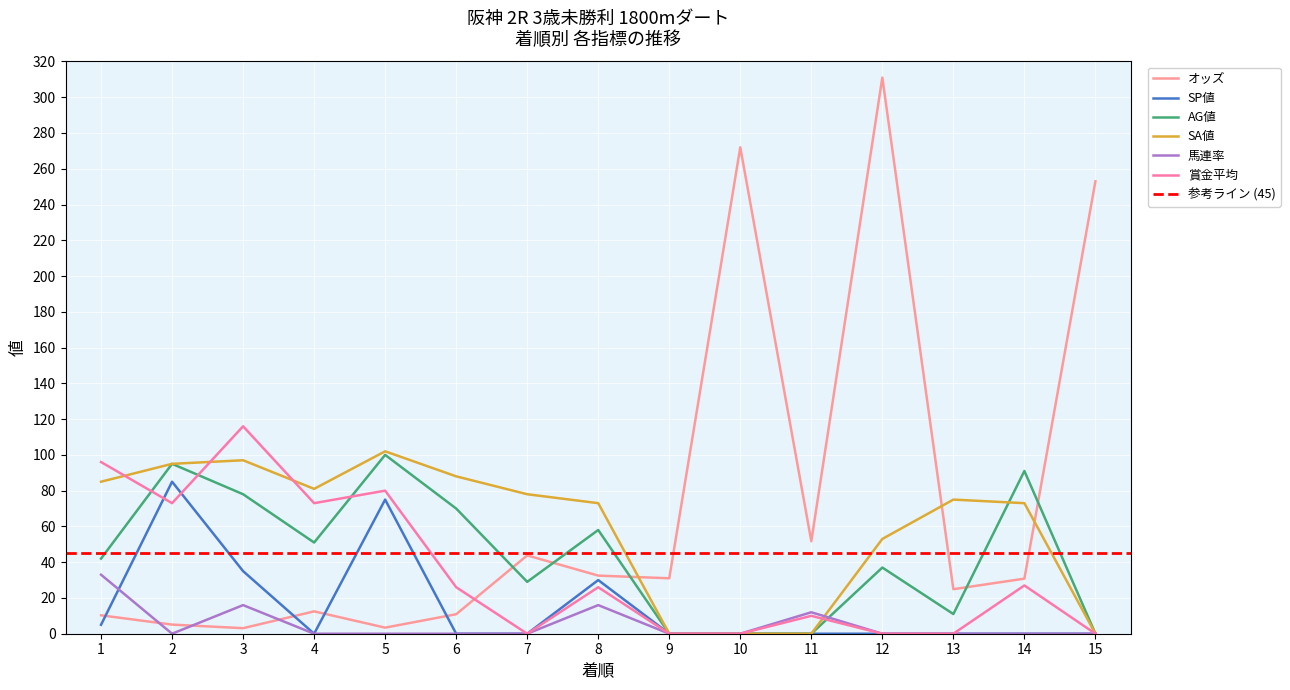

Which series ends up on top after the final intersection of オッズ and AG値?

オッズ